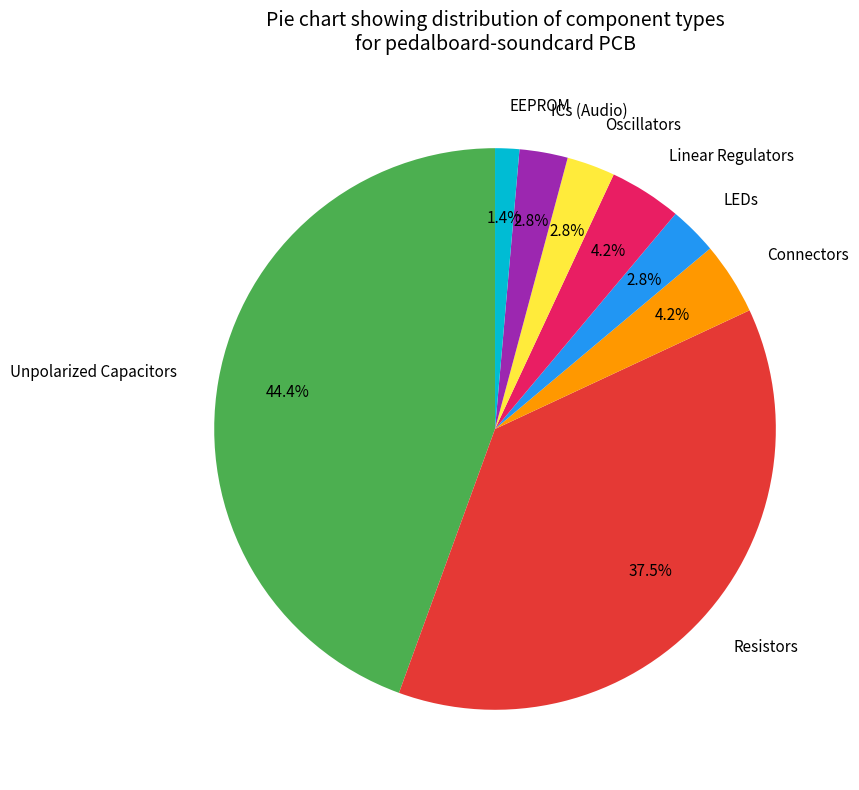

How much of the chart is everything except ICs (Audio)?

97.2%